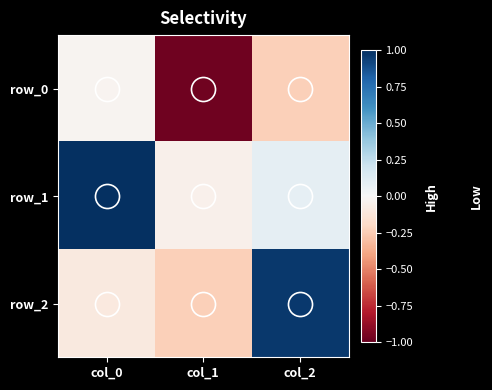

What is the minimum value shown in the chart?

-1.0